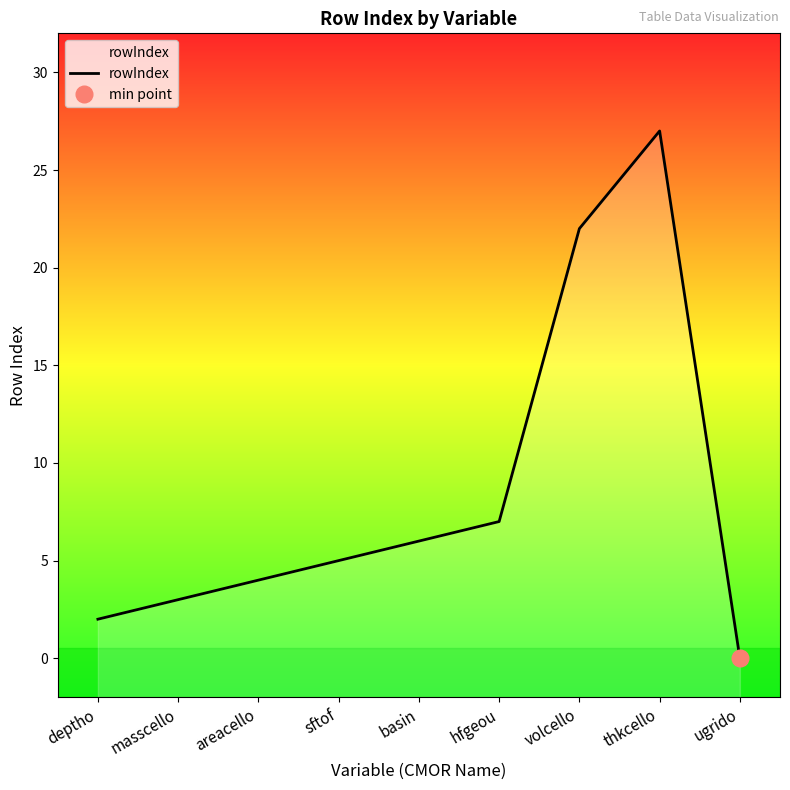

What is the greatest value displayed?

27